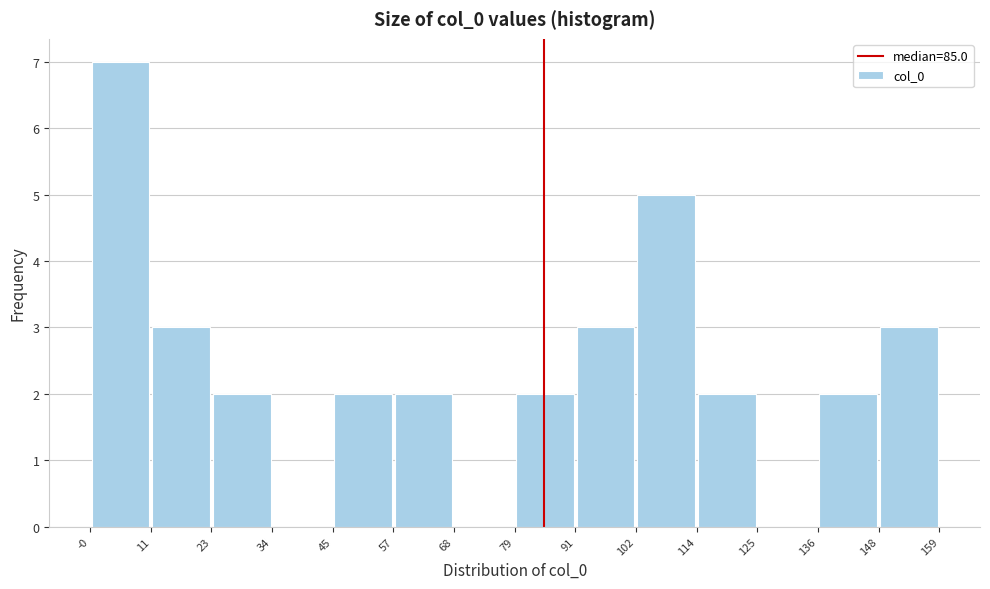

What is the height of the bar covering 23 to 34 on the x-axis? The values are not printed on the chart, so give them approximately, as read against the axis.

2